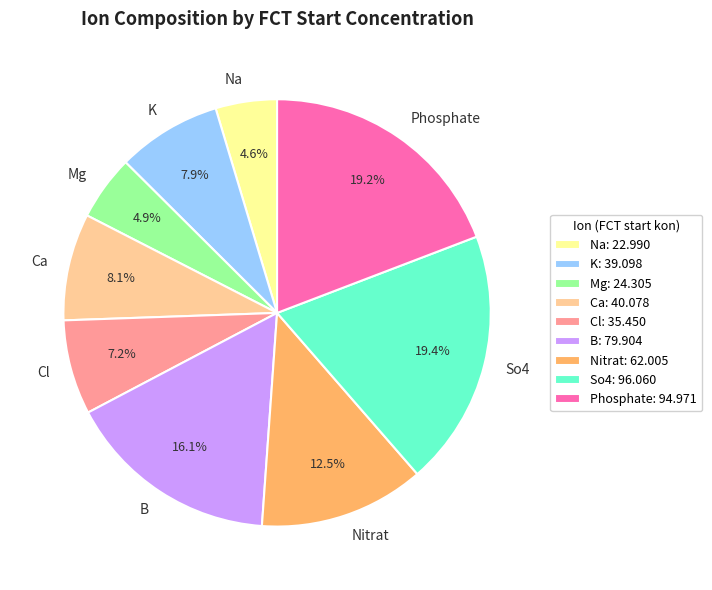

What percentage is the Mg slice, to the nearest percent?

5%